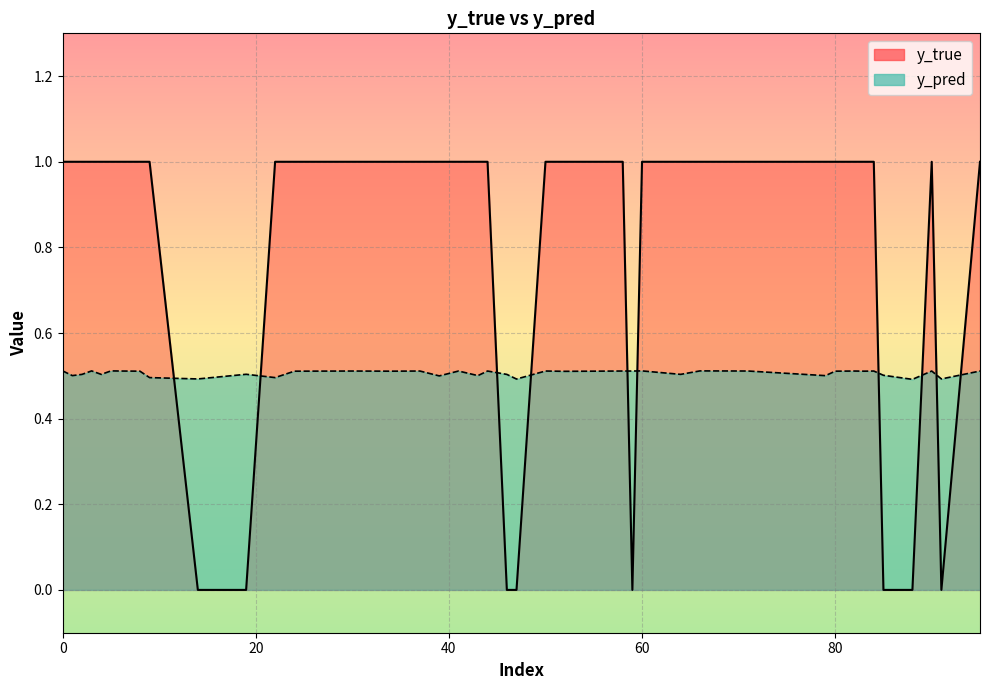

In y_pred, how many points are higher than both neighbors (excluding endpoints)?

6